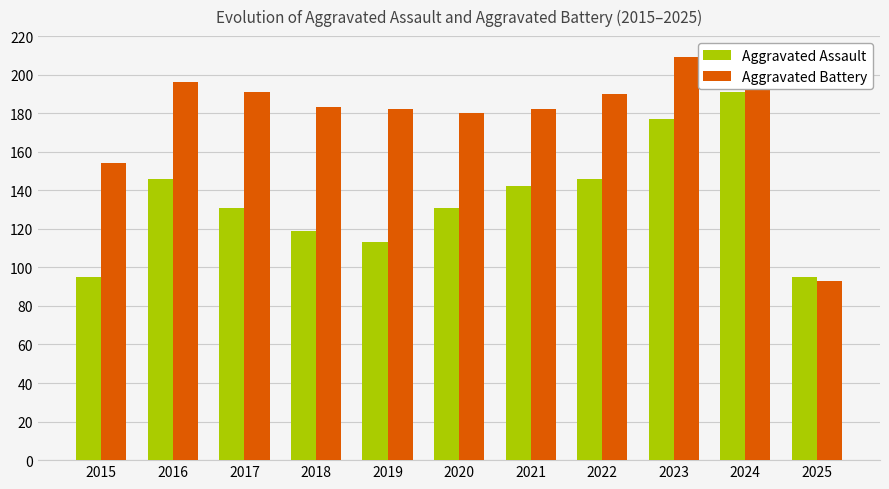

What is the value of the Aggravated Assault bar at the 5th from the left?

113